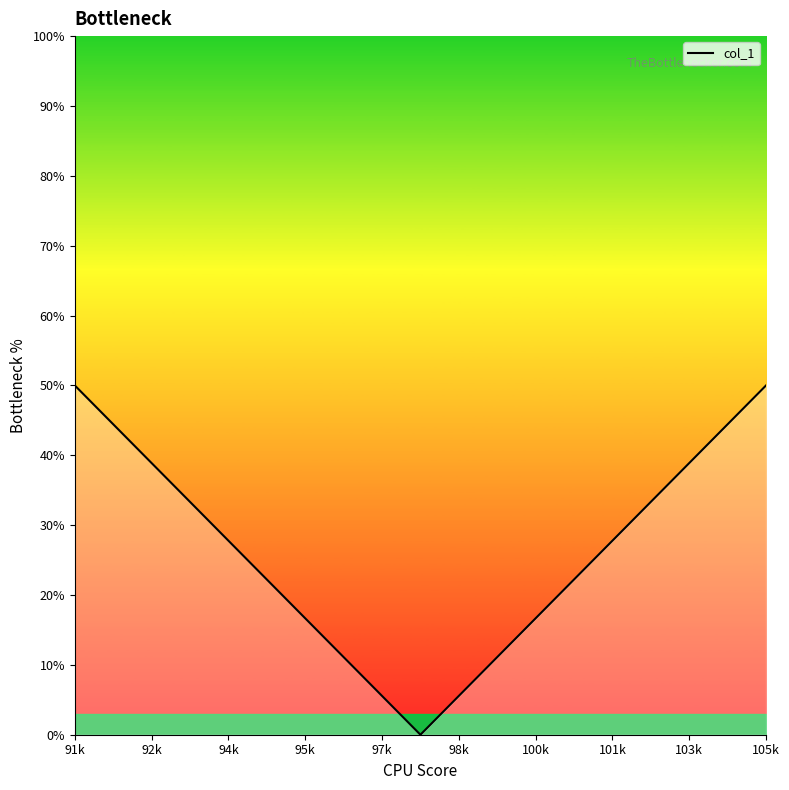

What is the average value?

26.7